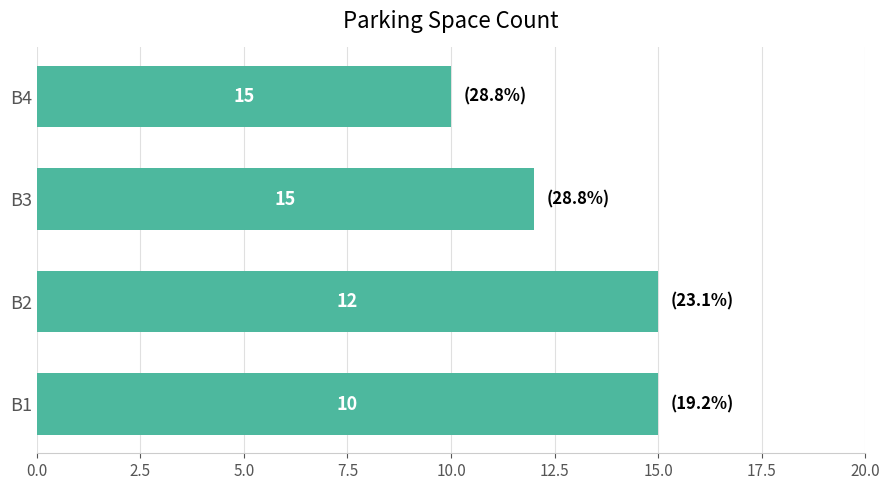

Which category has the lowest value across all series?

B4